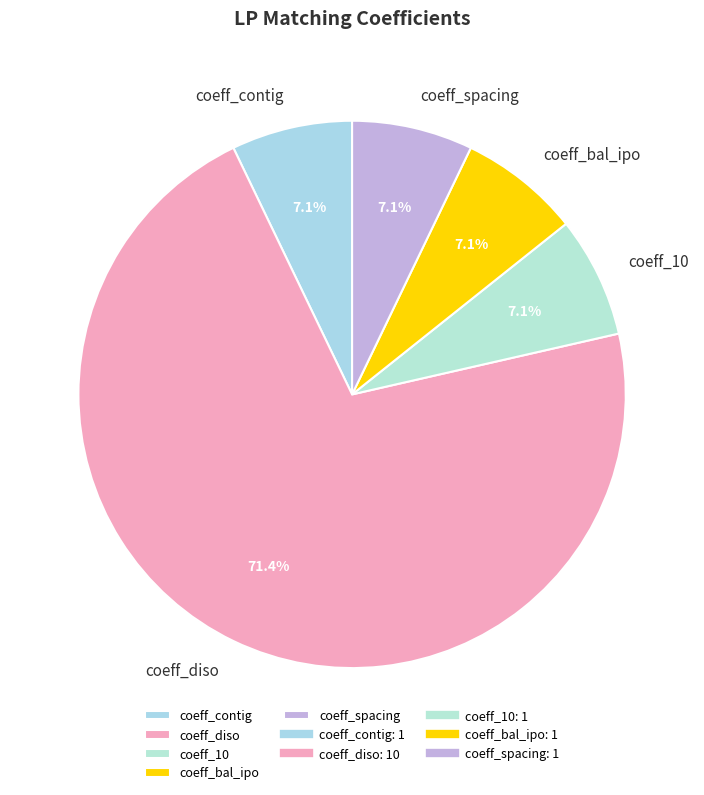

The coeff_contig slice represents 1% of the pie. True or false?

False